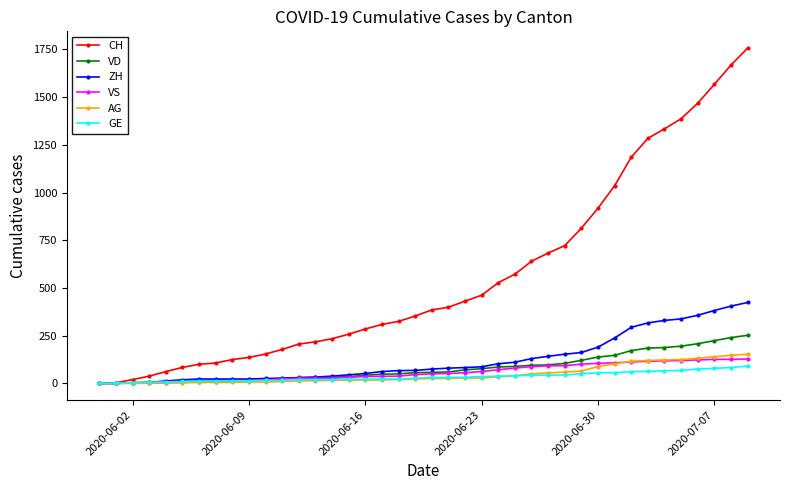

Which series has the largest total across all categories?

CH